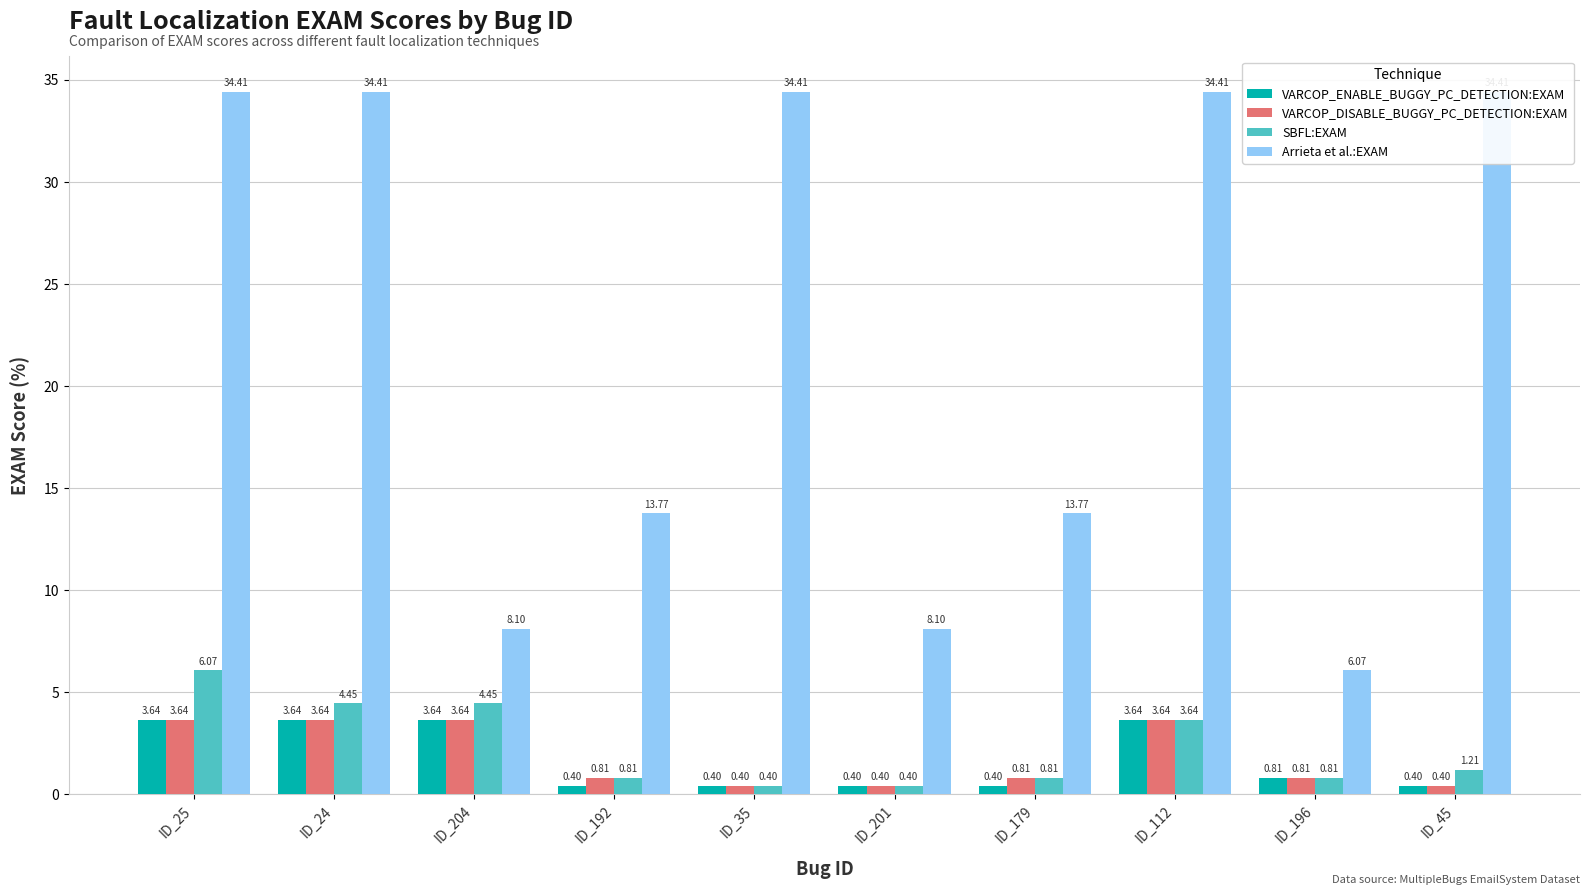

The value of VARCOP_ENABLE_BUGGY_PC_DETECTION:EXAM at ID_179 is 0.4. True or false?

True